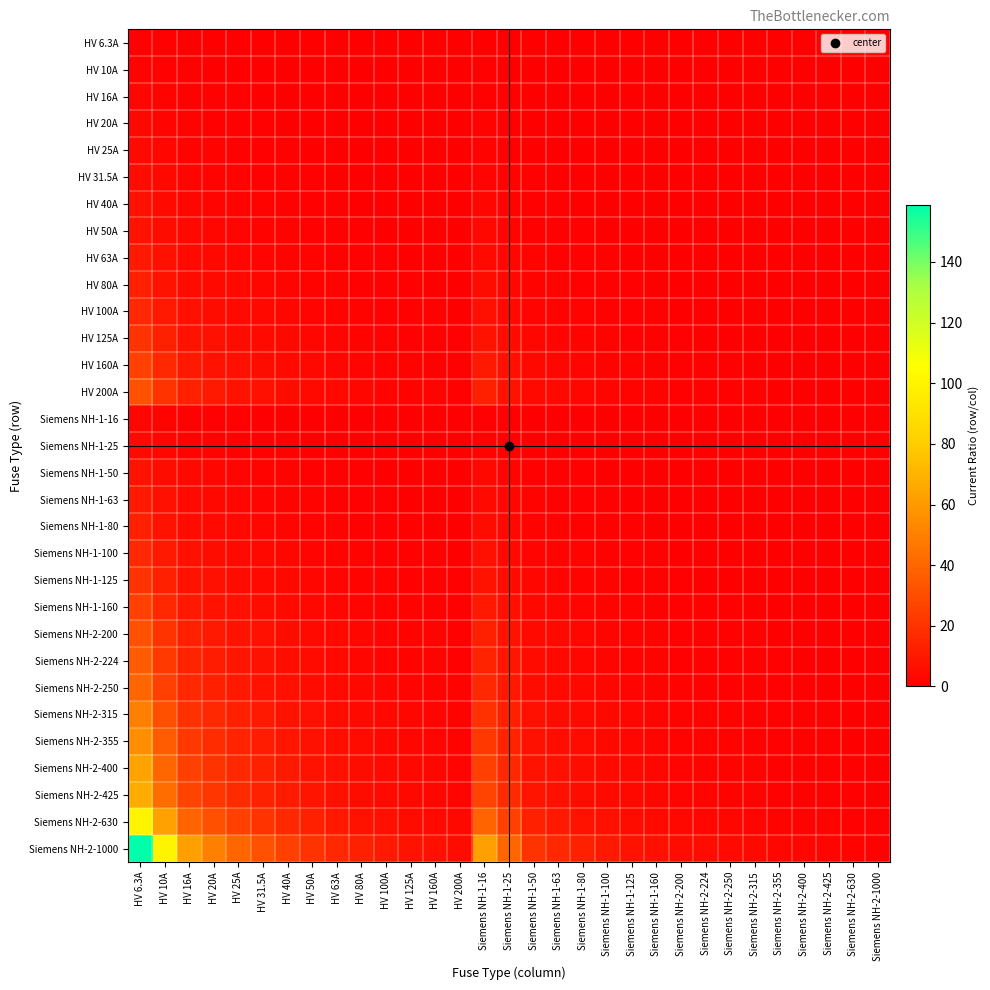

At how many categories does at least one series exceed 118?

1